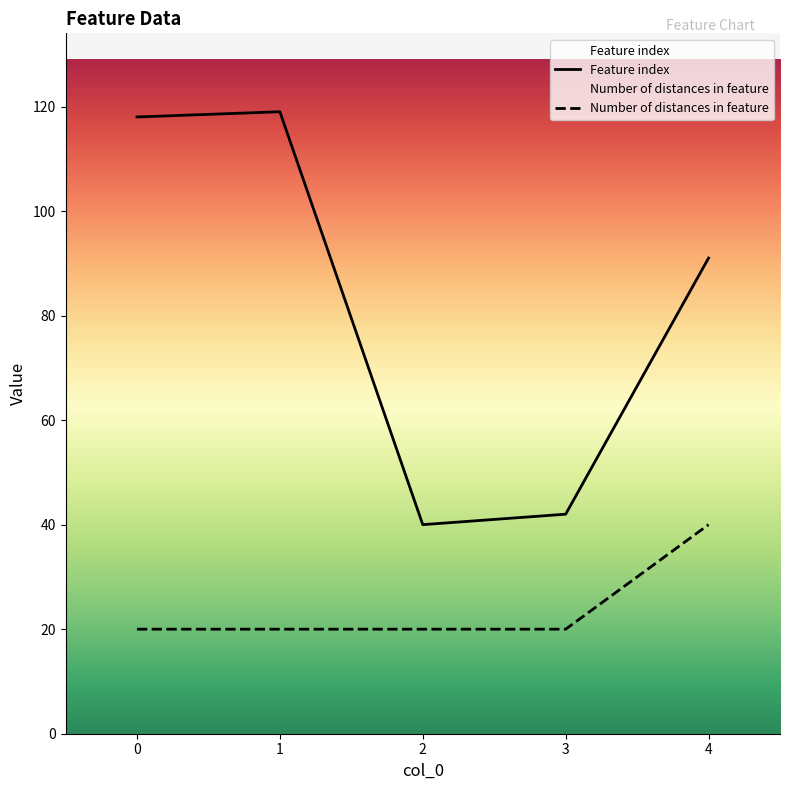

What is the difference between the highest and lowest values at 0?

98